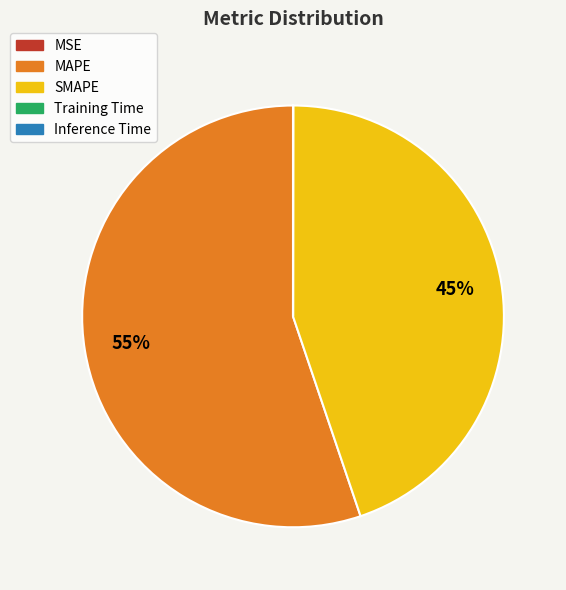

To the nearest percent, what is the average slice percentage?

20%